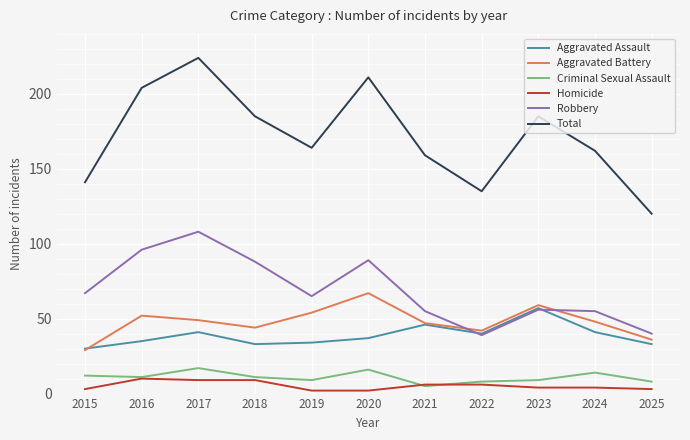

Is this an area chart (filled region under the line)?

No